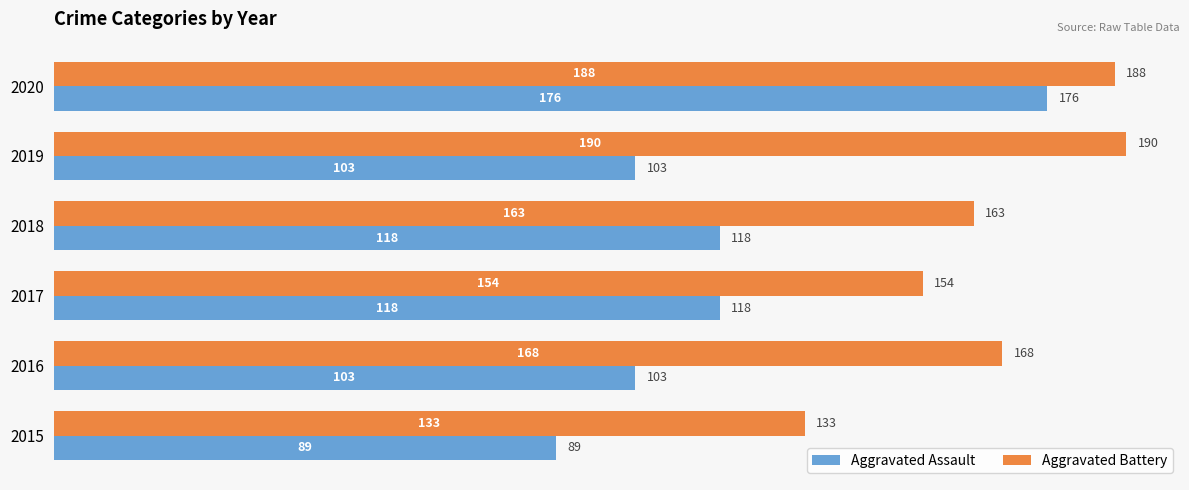

List the series in order of their overall mean, highest first.

Aggravated Battery, Aggravated Assault